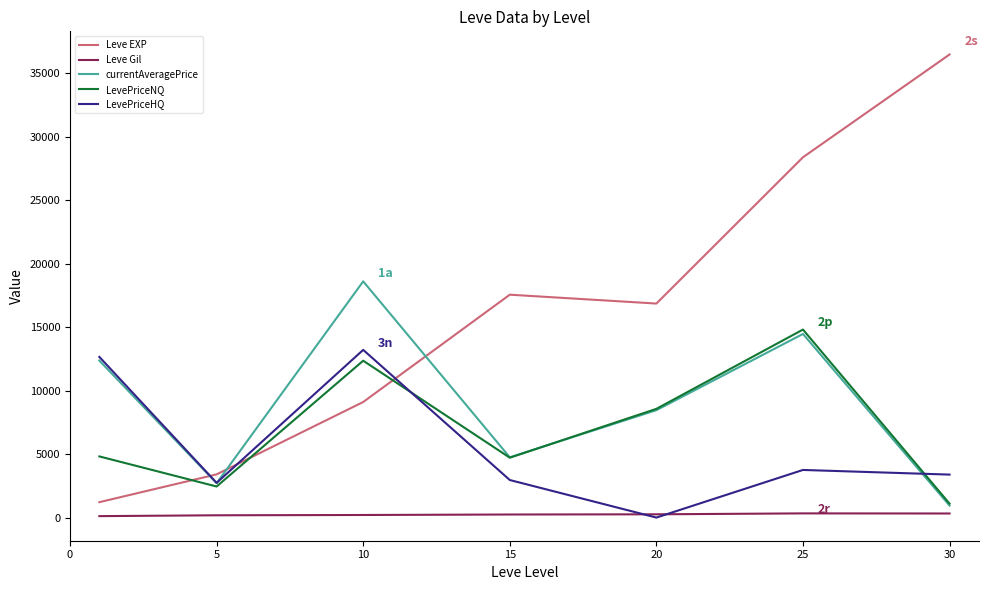

Which series has the largest total across all categories?

Leve EXP